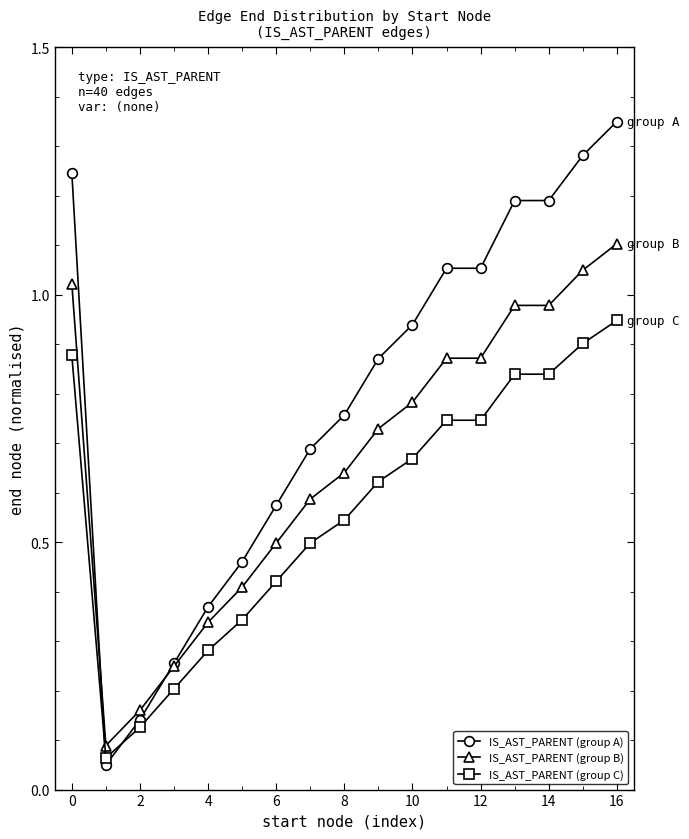

Does the chart have visible grid lines?

No